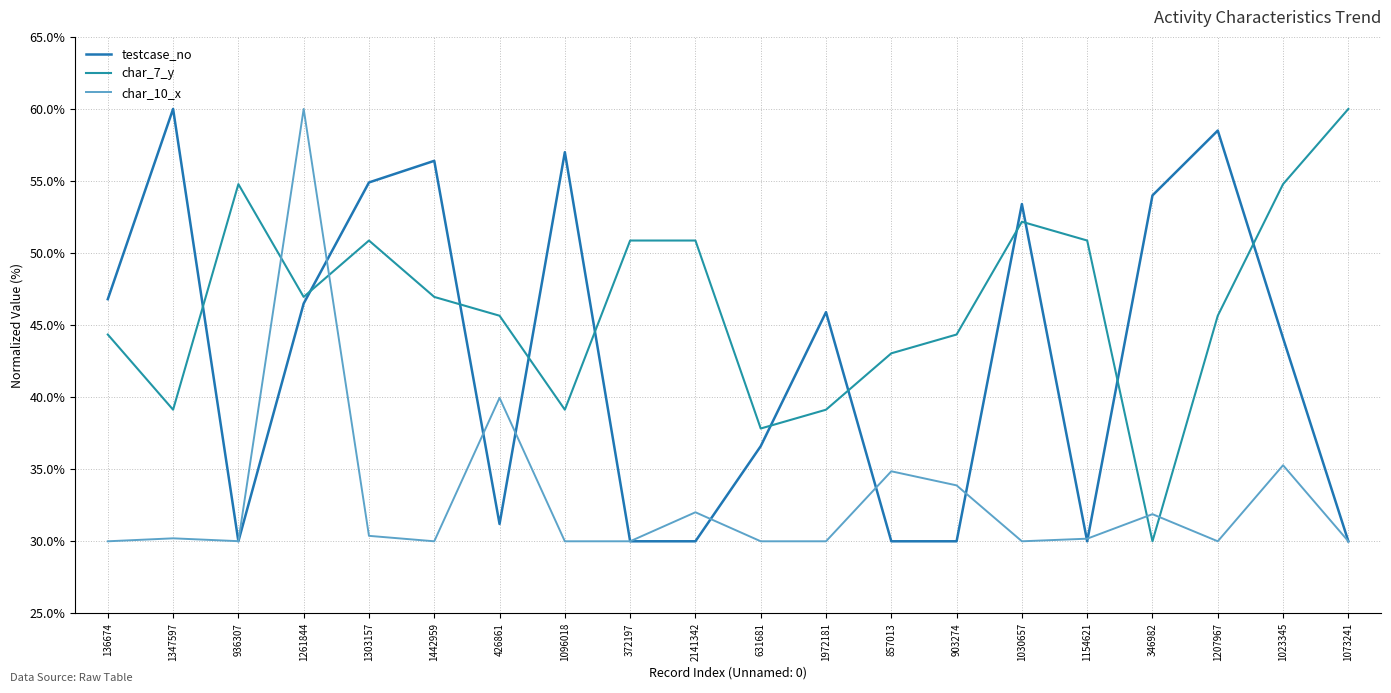

At which category does the chart reach its peak across all series?

1347597